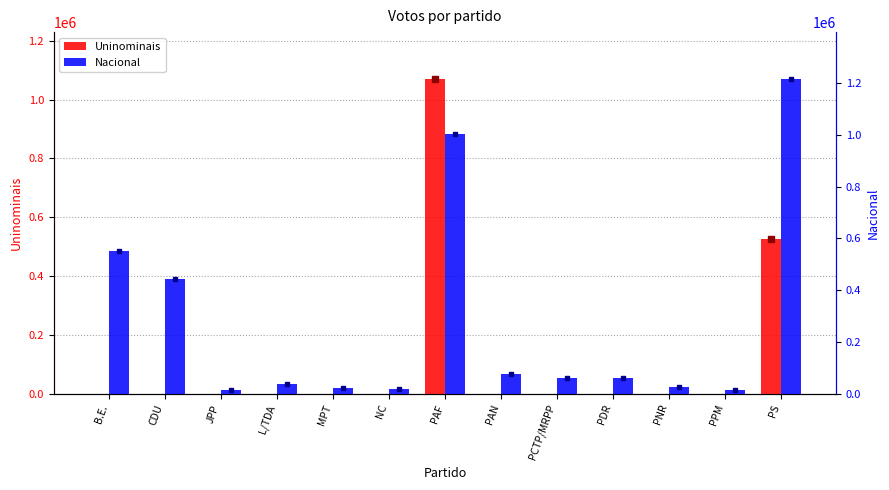

List the series in order of their peak value, highest first.

Nacional, Uninominais